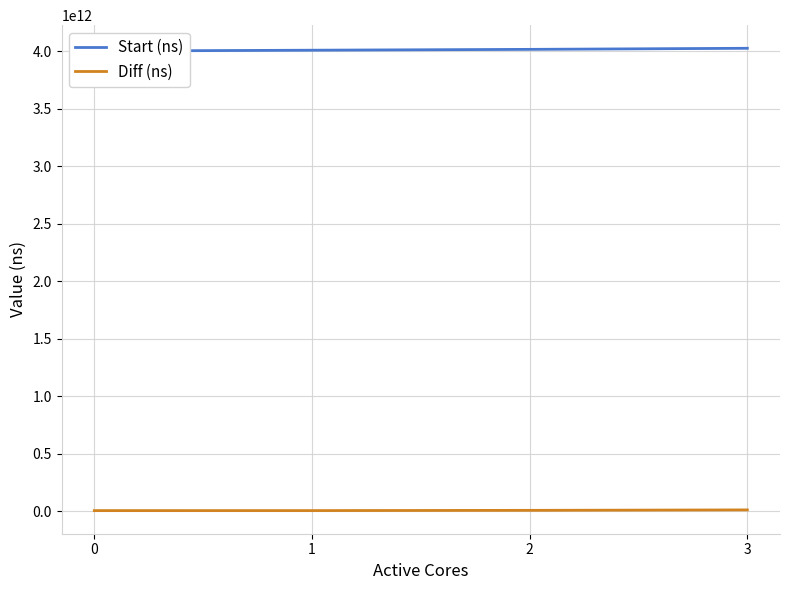

What is the difference between the second highest and minimum values in the Start (ns) series?

14526039521